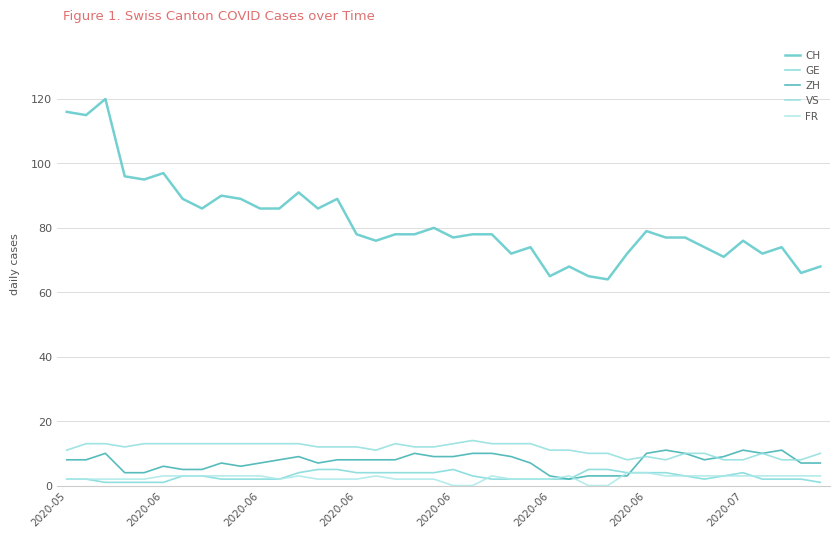

What is the lowest value of the VS series?

8